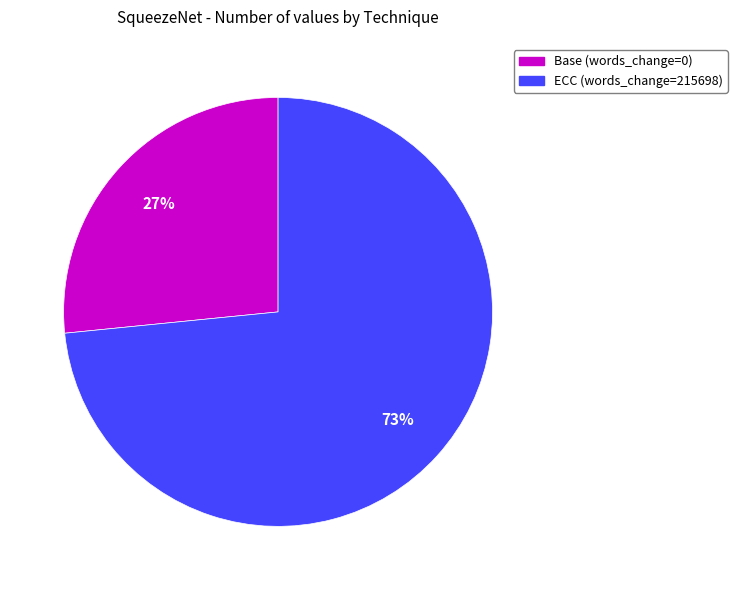

Count the number of slices in the pie.

2